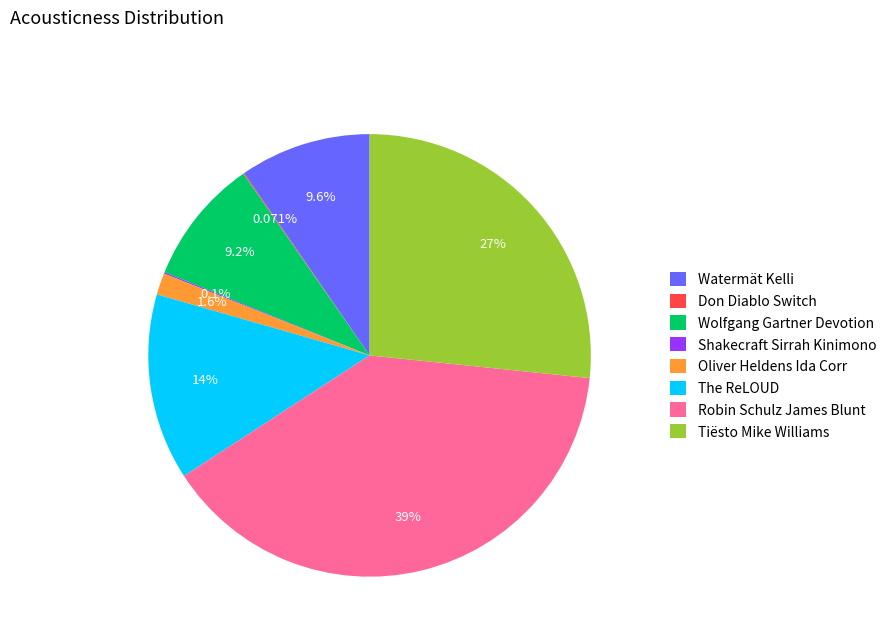

Which slice is the largest?

Robin Schulz James Blunt